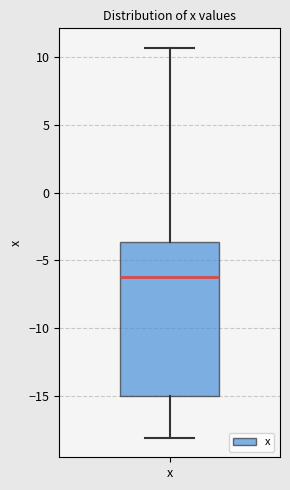

Where does the upper whisker of the box for x end on the y-axis? The values are not printed on the chart, so give them approximately, as read against the axis.

10.5